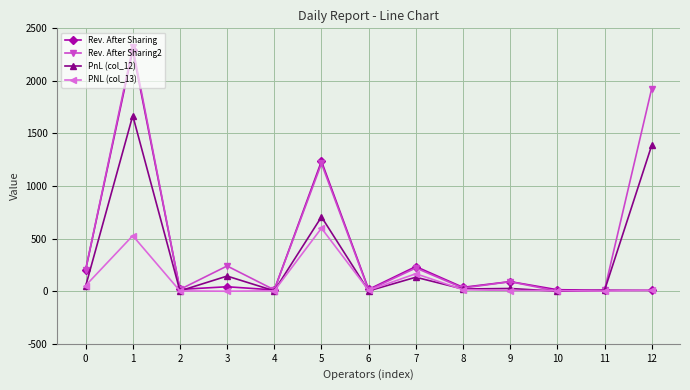

True or false: PNL (col_13) has more than 0 interior local peaks.

True